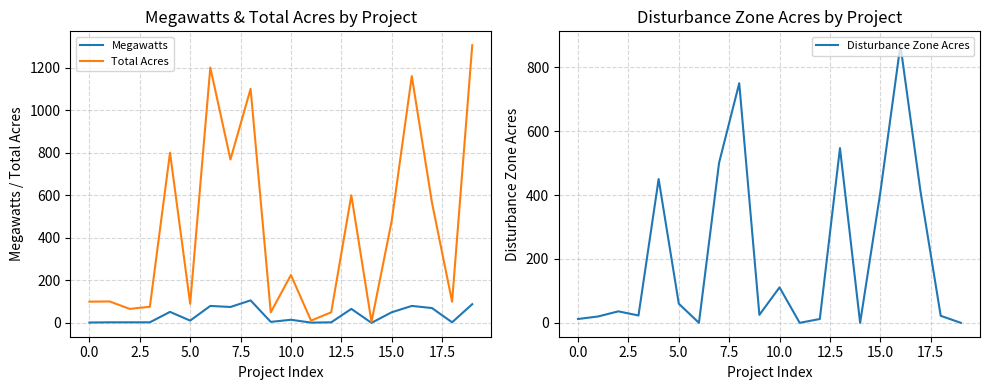

What is the average value of the Megawatts series?

35.9